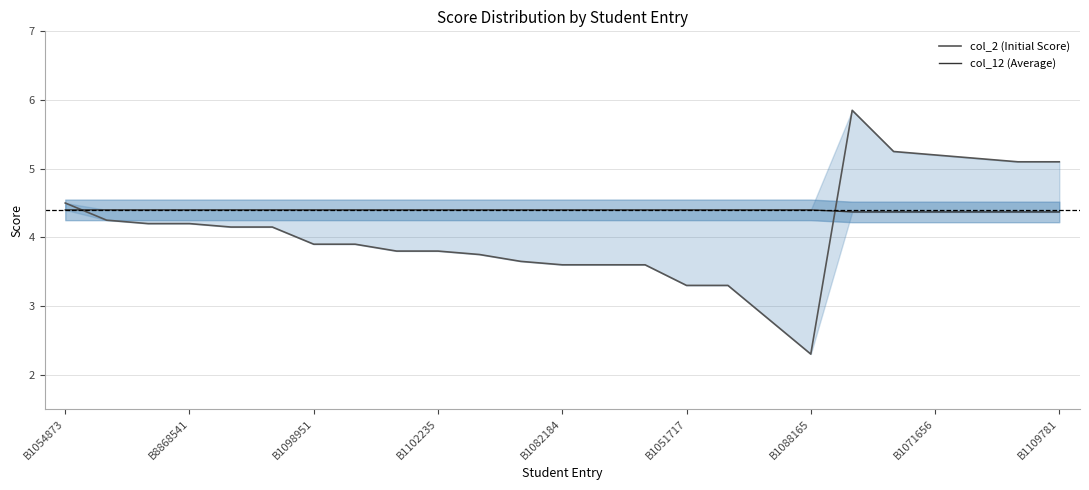

Is it true that col_12 (Average) equals 4.4 at 13?

True